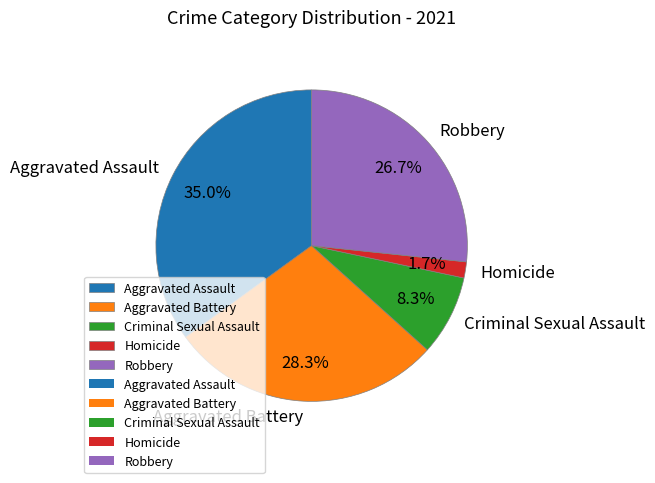

The Robbery slice represents 27% of the pie. True or false?

True